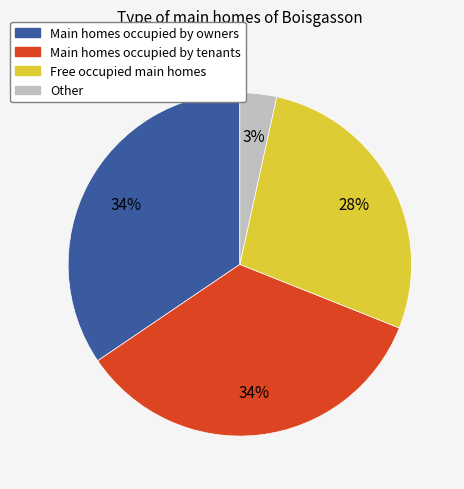

How many slices are in this pie chart?

4